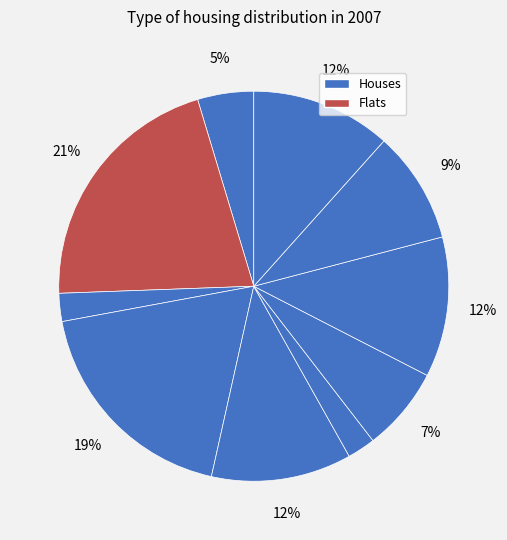

Count the number of slices in the pie.

10